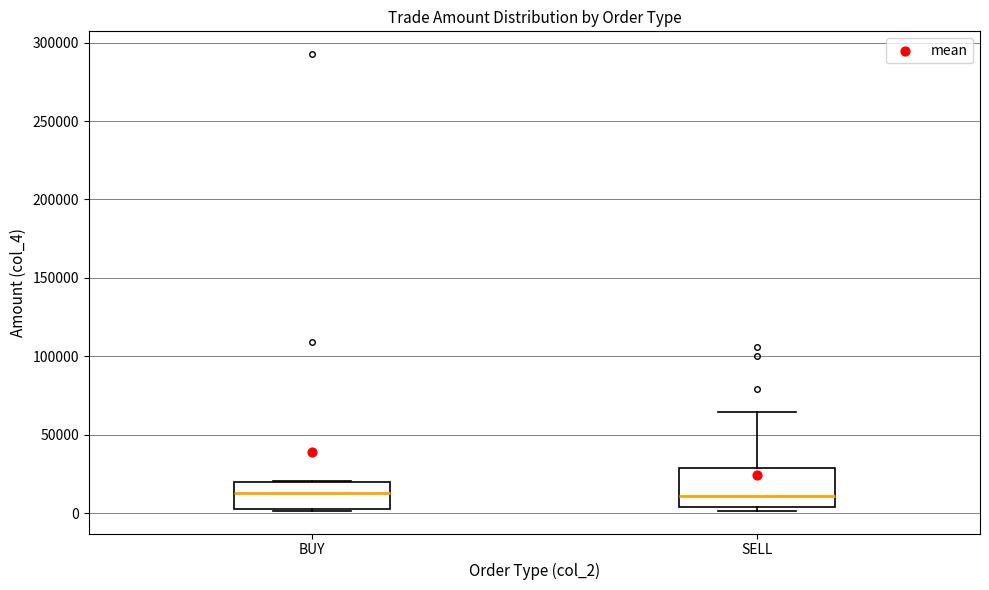

Where does the median line of the box for SELL sit on the y-axis? The values are not printed on the chart, so give them approximately, as read against the axis.

10000